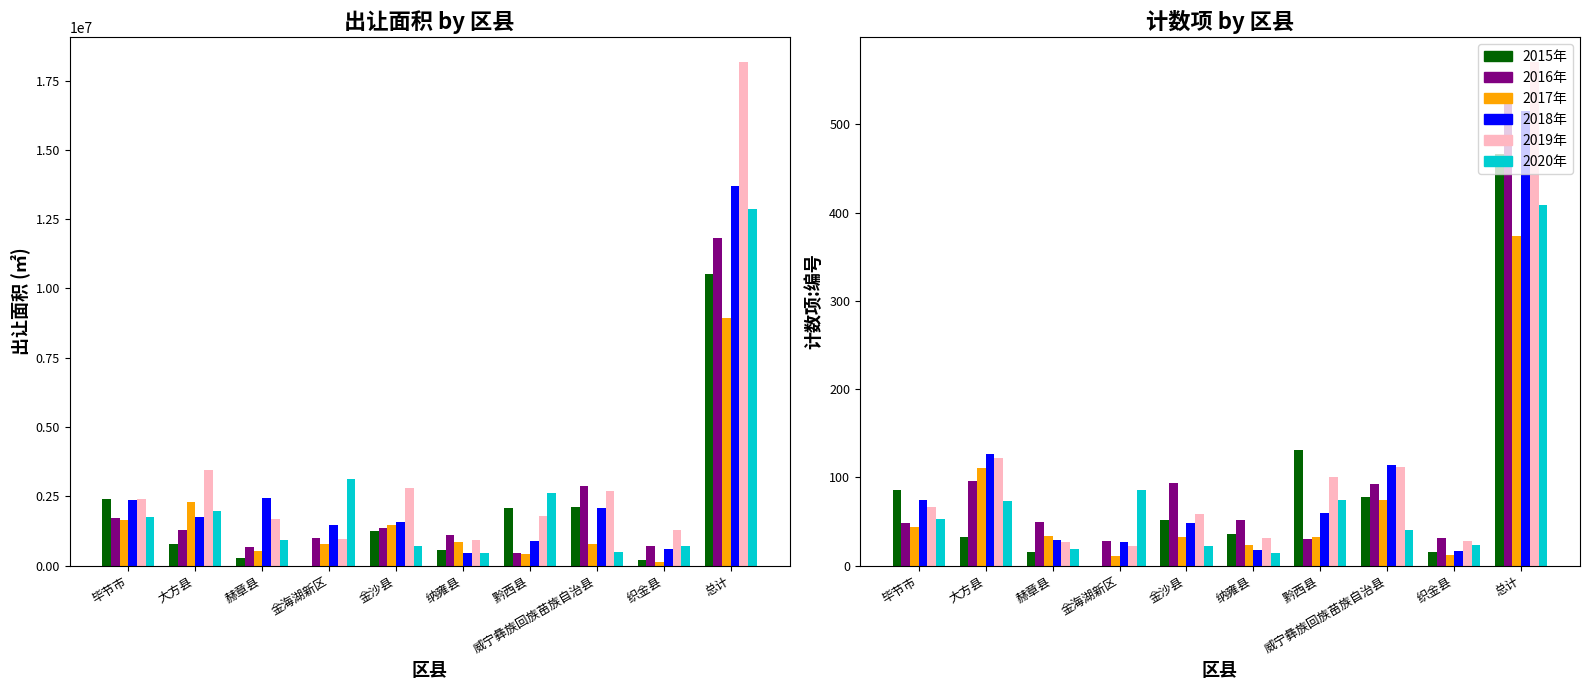

Which series has the largest total across all categories?

2019年